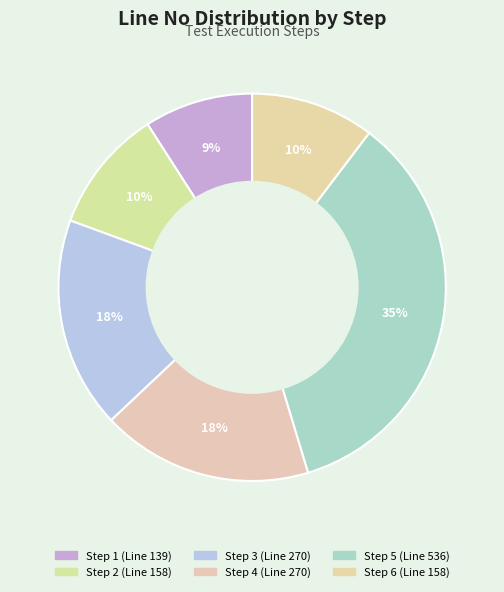

Is Step 3 the majority of the pie?

No